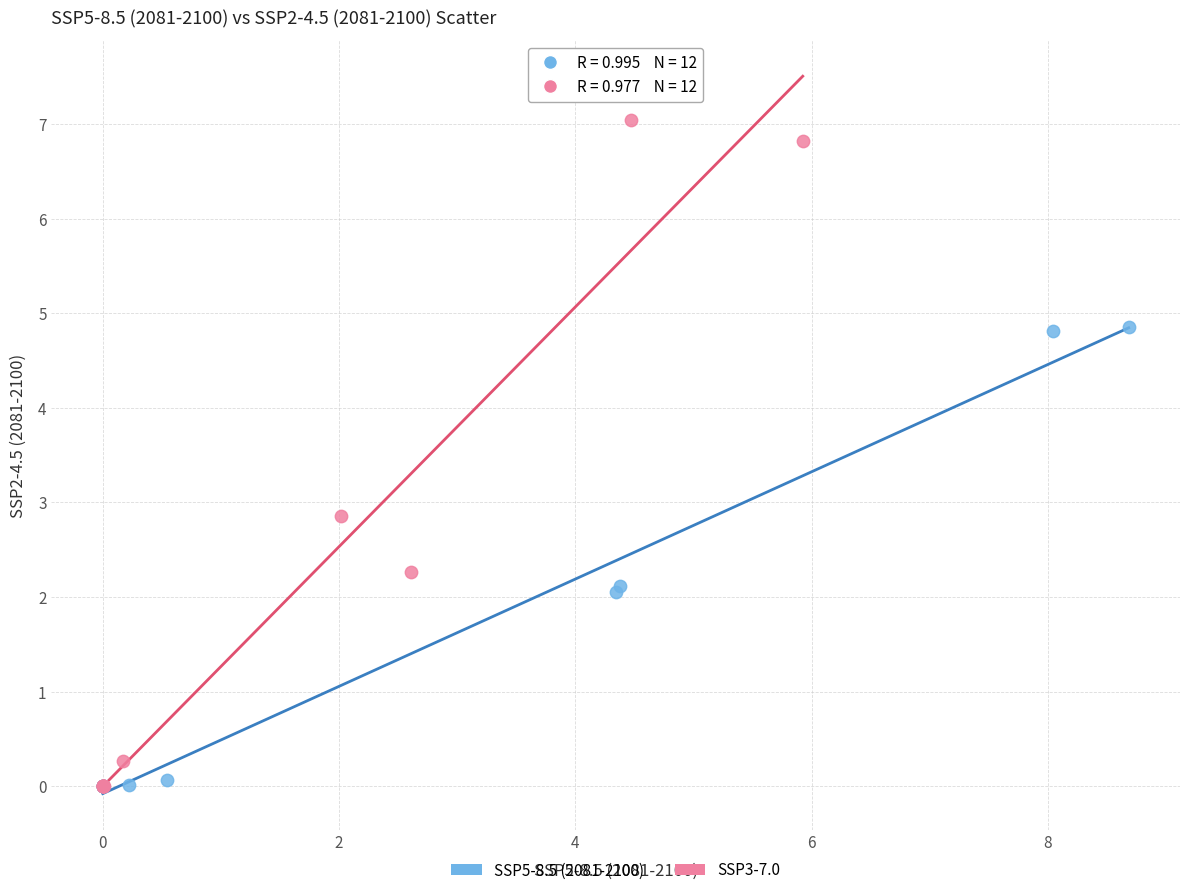

What are all the series names shown in the legend?

SSP5-8.5 (2081-2100), SSP3-7.0